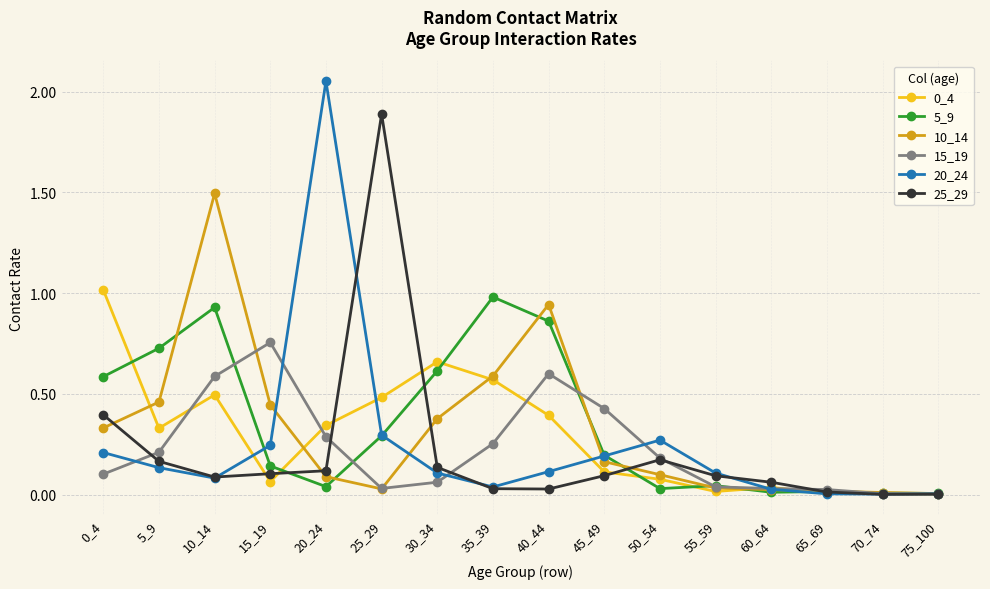

True or false: 10_14 has more than 0 points higher than both neighbors.

True